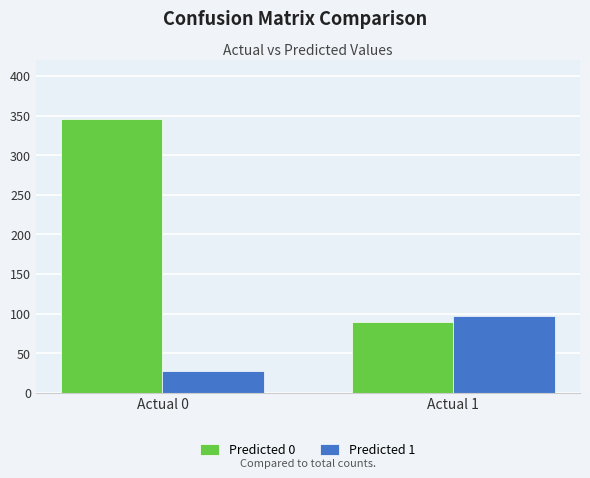

The Predicted 0 series shows 346 at Actual 0. True or false?

True